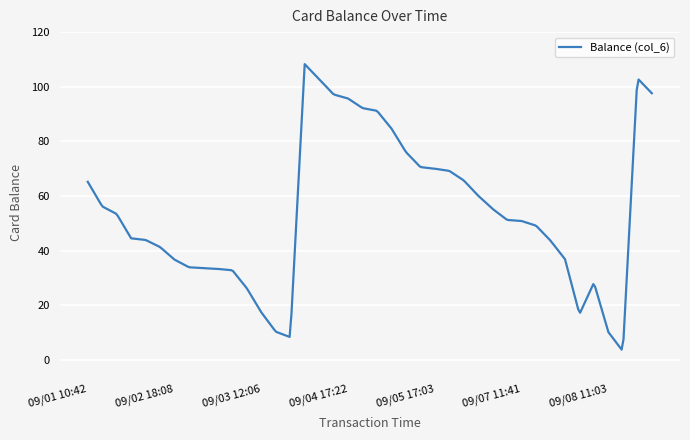

What is the difference between the maximum and minimum values?

104.6